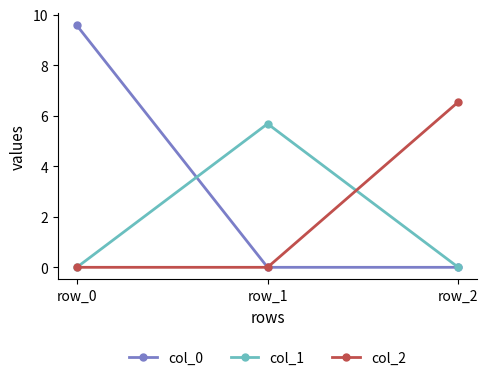

What are all the series names shown in the legend?

col_0, col_1, col_2